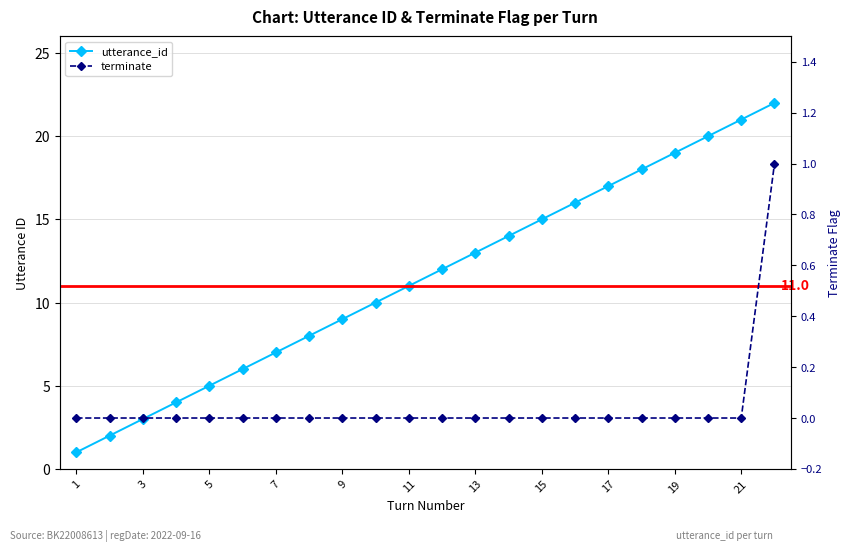

Which series has the largest total across all categories?

utterance_id